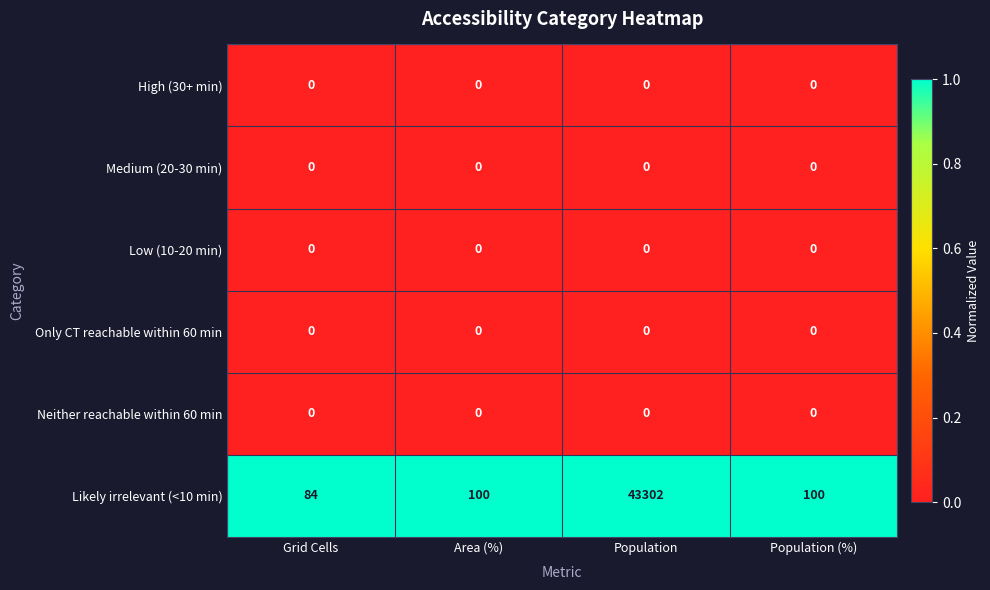

The Likely irrelevant (<10 min) series shows 100 at Area (%). True or false?

True